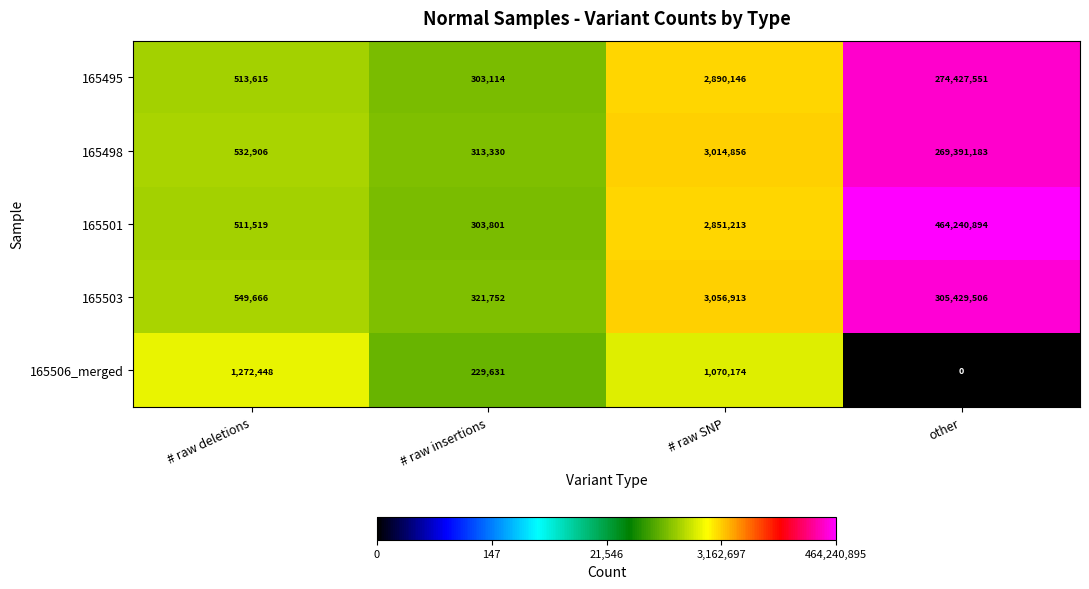

What is the difference between the 165495 values at # raw SNP and # raw insertions?

2587032